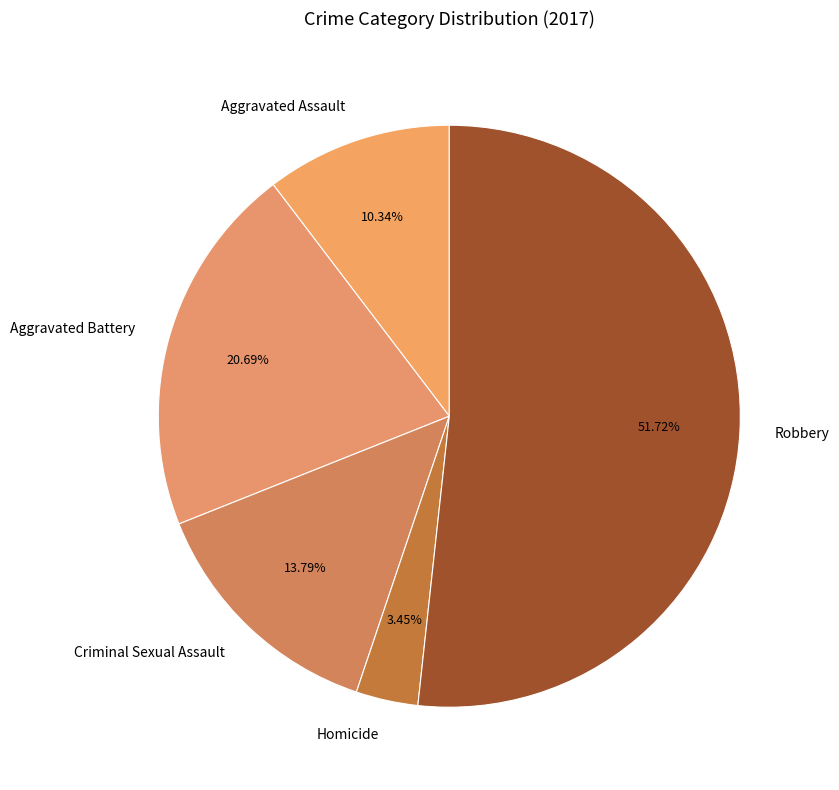

Between Homicide and Criminal Sexual Assault, which is larger?

Criminal Sexual Assault